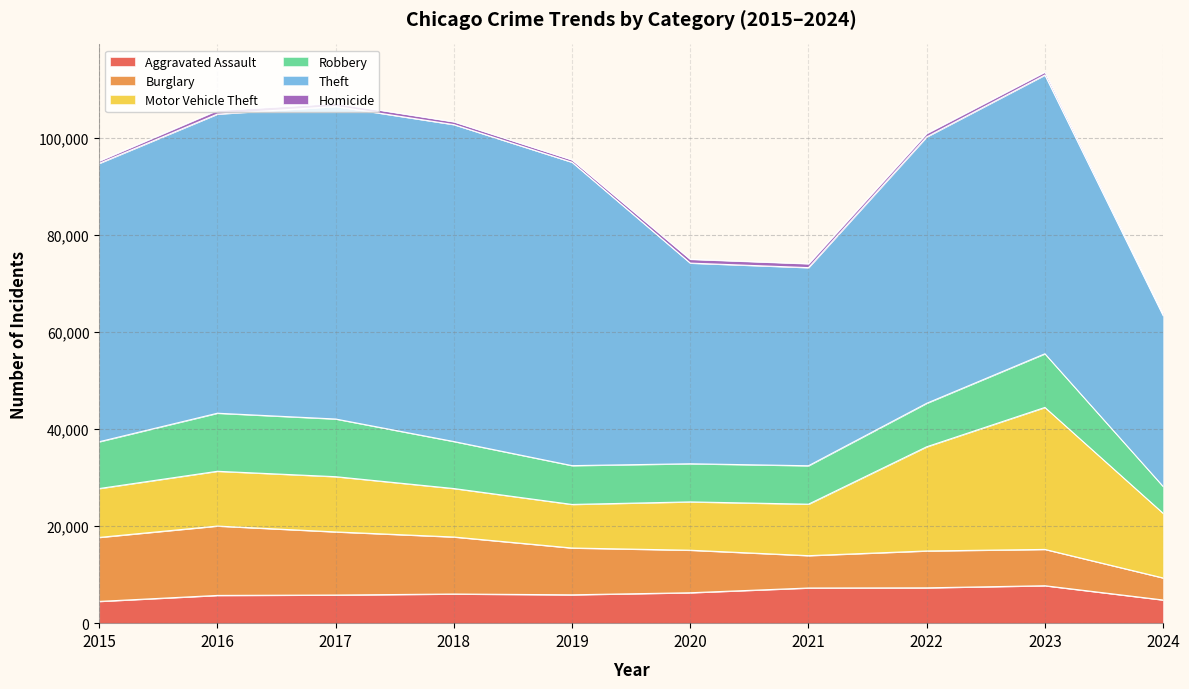

Reading left to right, transcribe all the data shown in this chart.

Aggravated Assault: 4480	5713	5793	6001	5841	6265	7242	7280	7710	4773
Burglary: 13184	14289	13001	11747	9638	8758	6662	7593	7482	4537
Motor Vehicle Theft: 10068	11285	11380	9985	8977	9959	10603	21461	29246	13317
Robbery: 9638	11960	11880	9681	7995	7855	7920	8963	11054	5532
Theft: 57351	61623	64386	65289	62495	41336	40813	54879	57429	35209
Homicide: 496	786	672	588	499	787	804	724	626	351